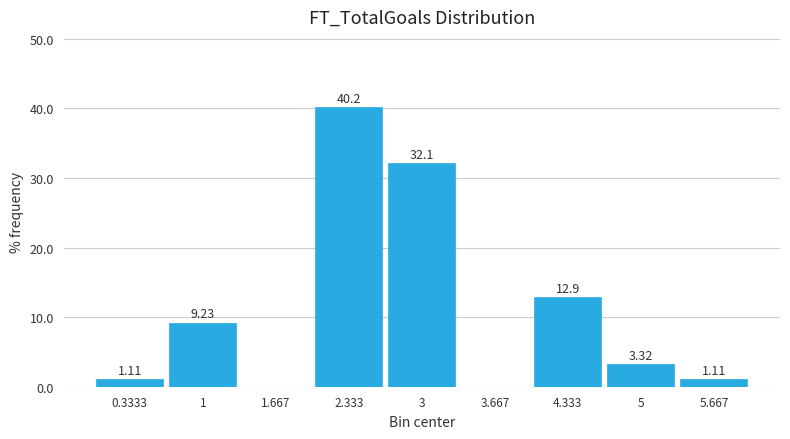

Over which range of the x-axis is the bar tallest?

2.0 to 2.7